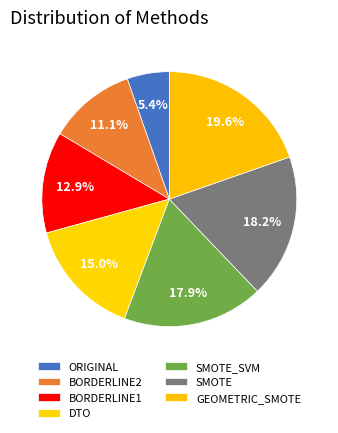

Count the number of slices in the pie.

7